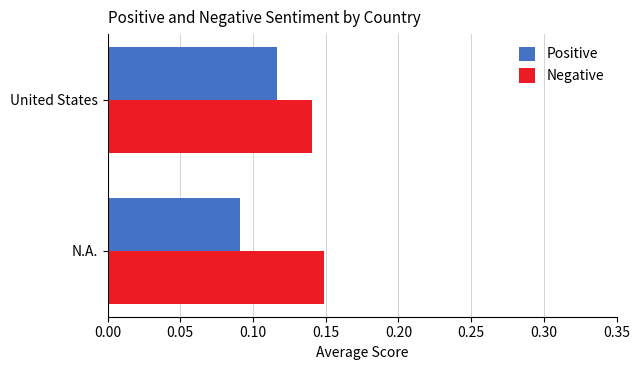

At which category is the sum across all series the highest?

United States